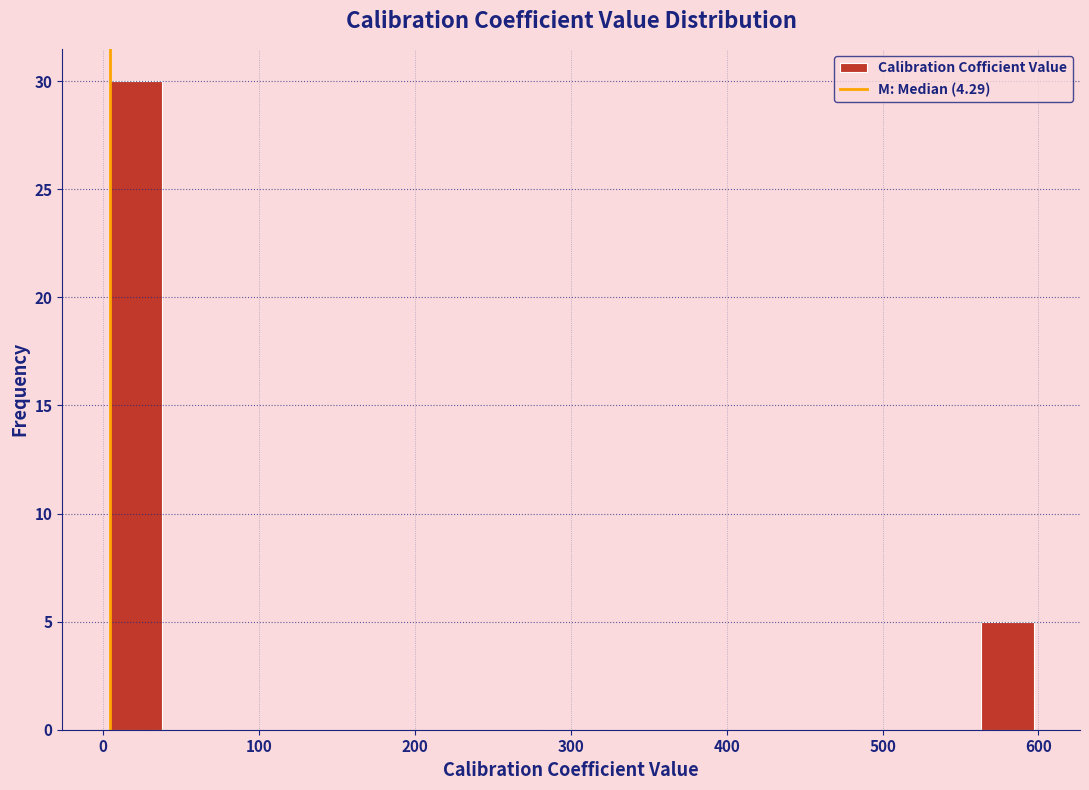

Read against the x-axis, roughly where is the centre of the tallest bar?

20